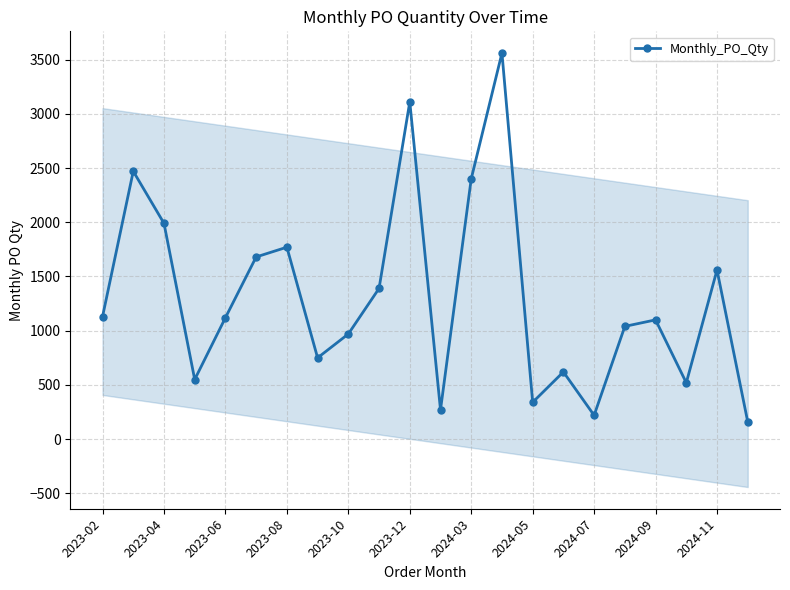

What is the minimum value shown in the chart?

160